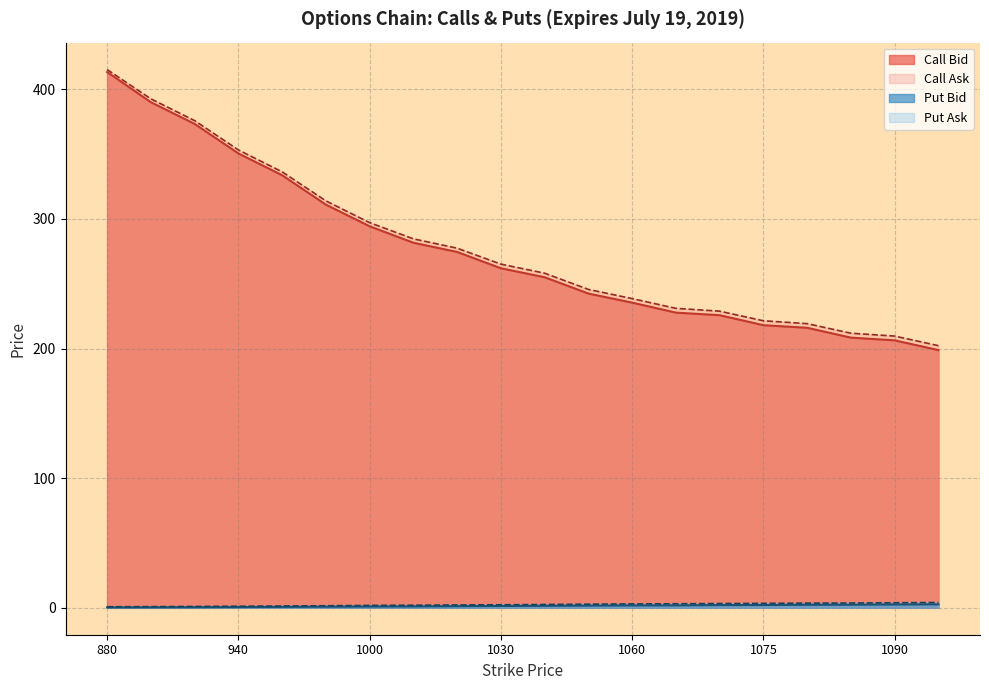

What is the value of the Put Bid point at the 8th from the left?

1.1